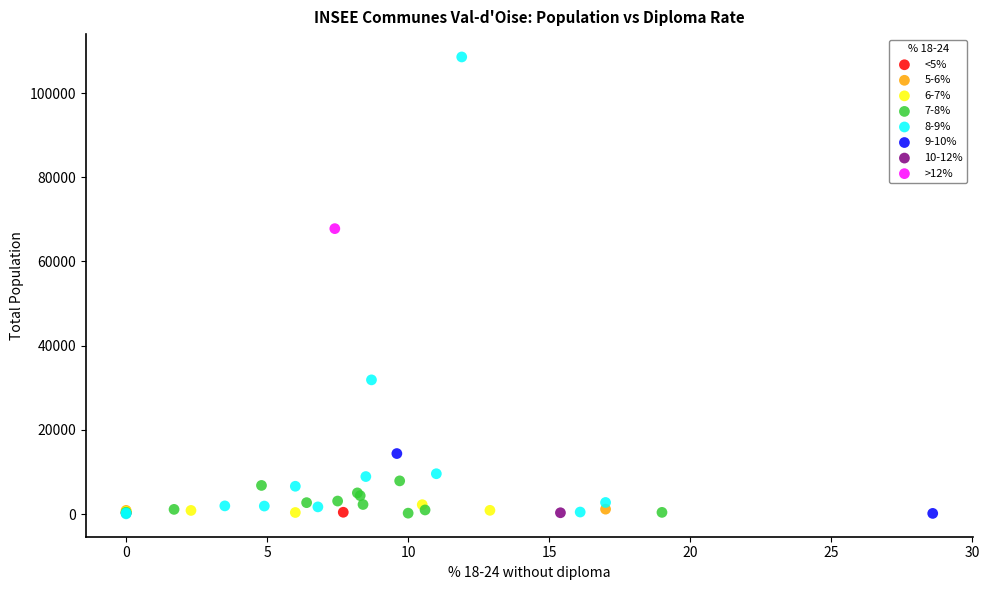

What are all the series names shown in the legend?

<5%, 5-6%, 6-7%, 7-8%, 8-9%, 9-10%, 10-12%, >12%